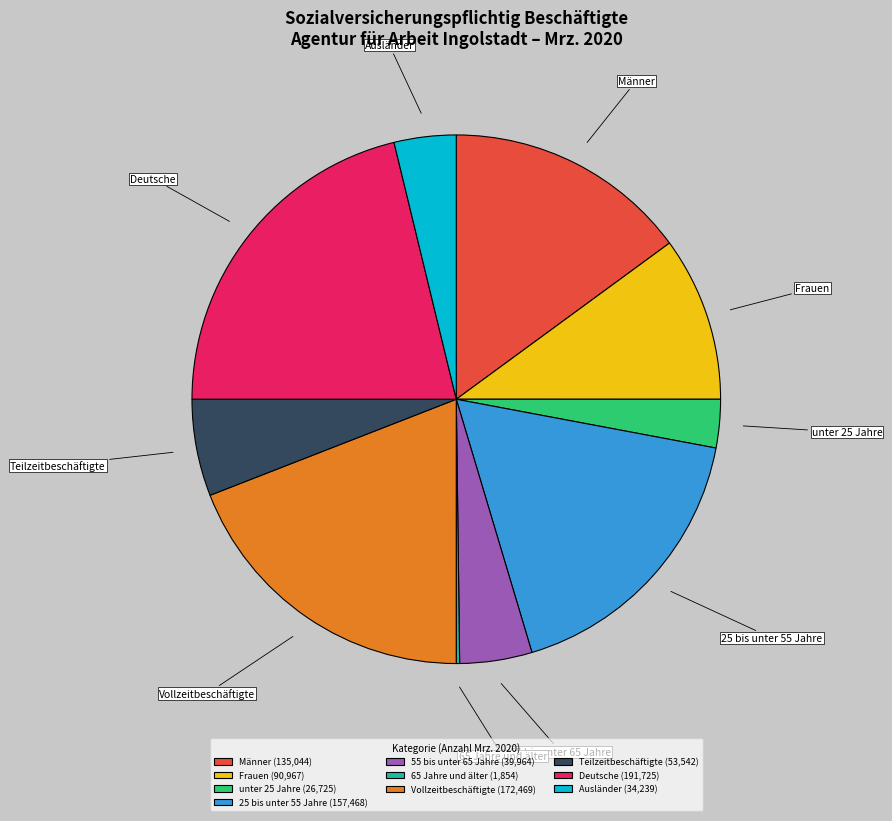

Combined, do 25 bis unter 55 Jahre and Teilzeitbeschäftigte account for over 50%?

No